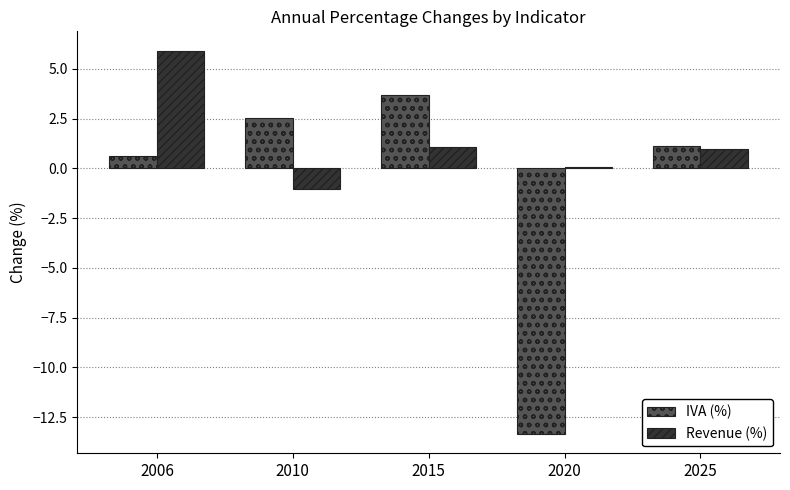

How many positive values does the IVA (%) series have?

4